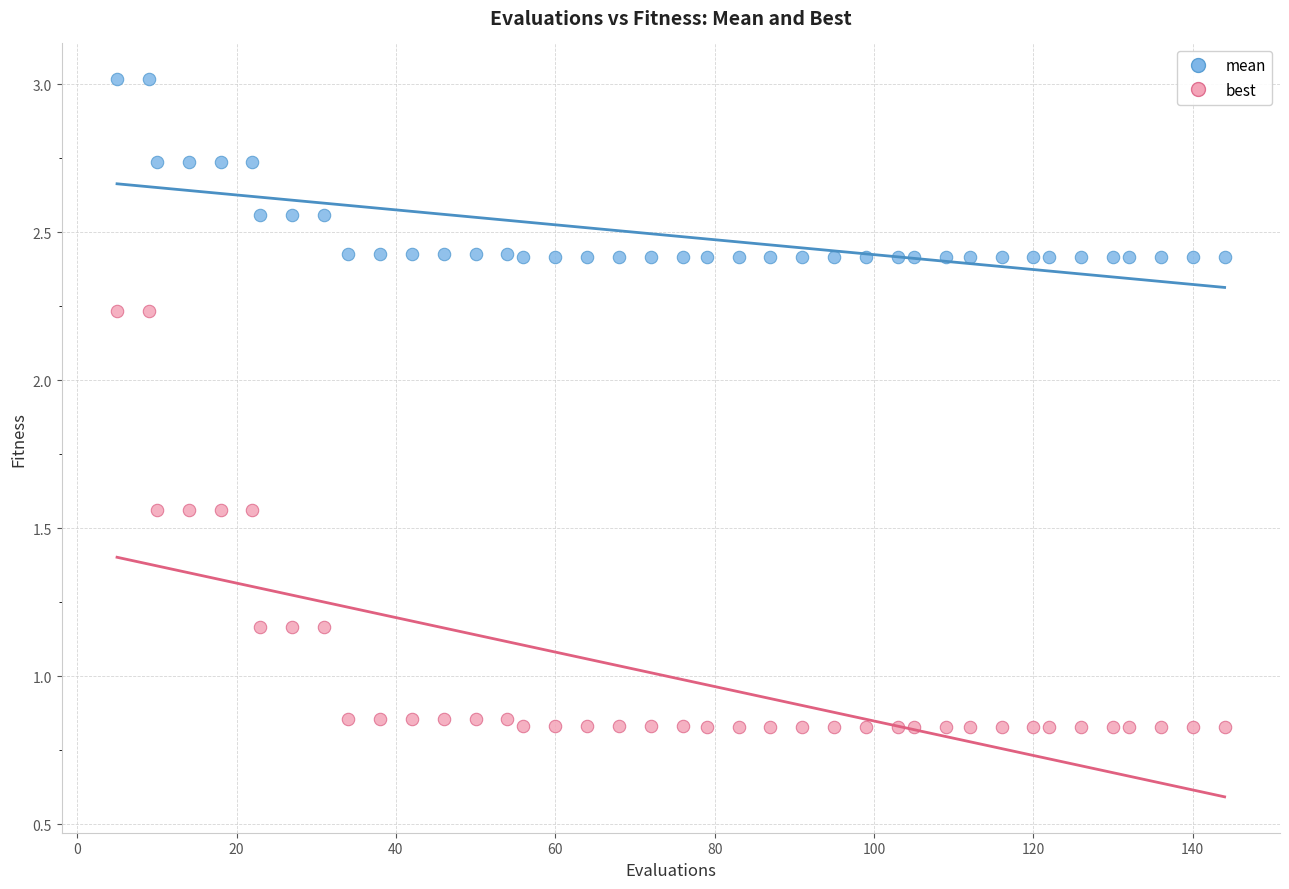

What is the X range (max minus min) for the scatter plot?

139.0